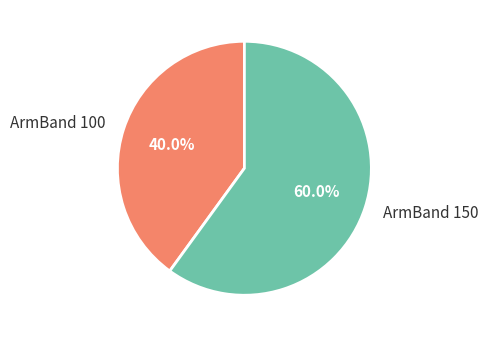

To the nearest percent, what is the combined percentage of ArmBand 150 and ArmBand 100?

100%